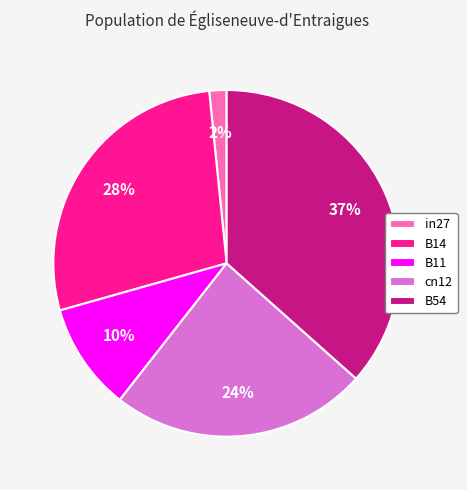

Between cn12 and B14, which is larger?

B14